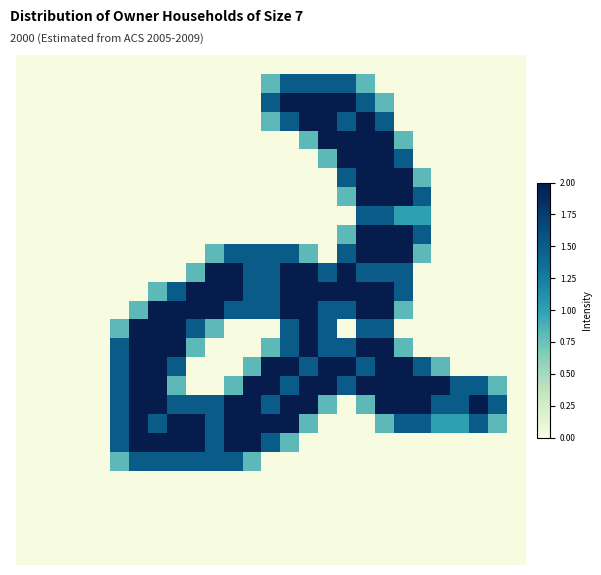

At how many categories does at least one series exceed 0?

21